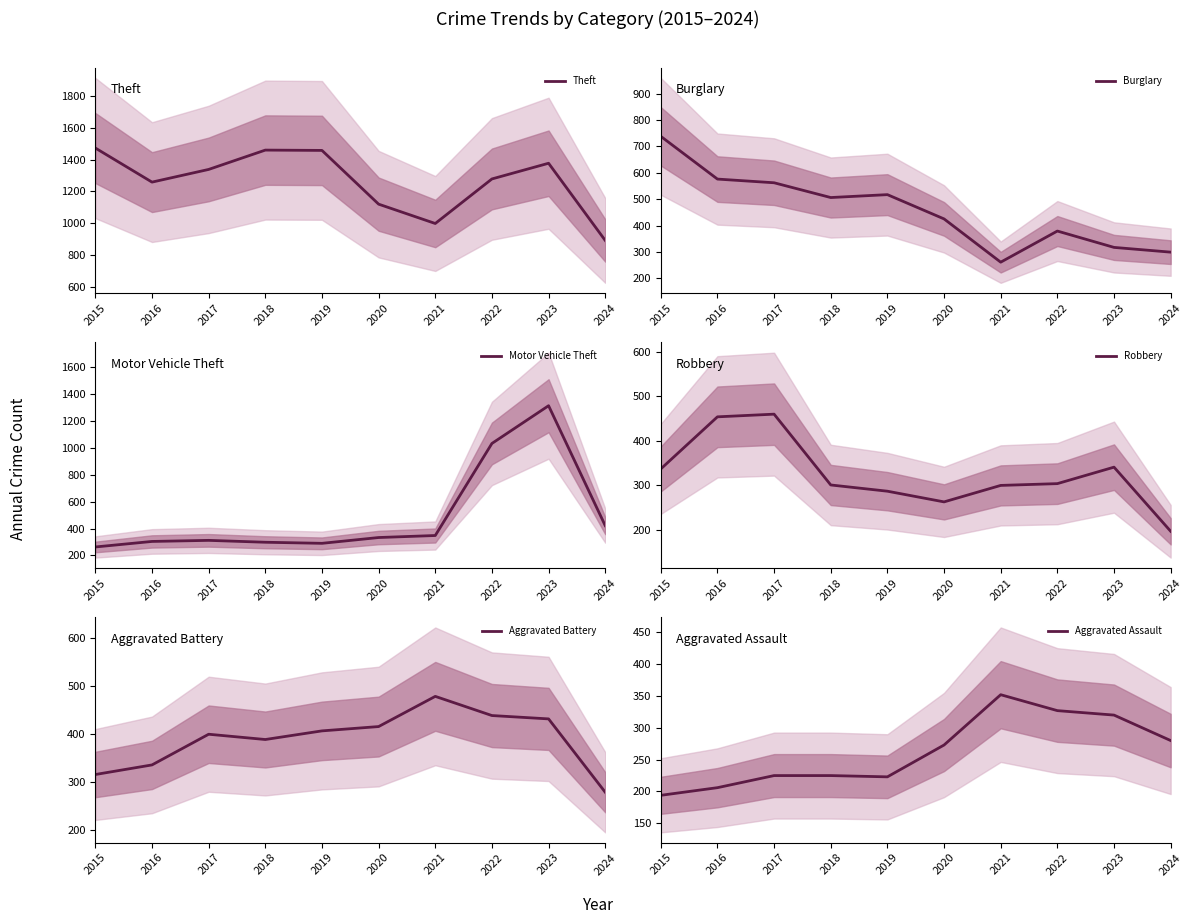

Rank the series by their maximum value, from lowest to highest.

Aggravated Assault, Robbery, Aggravated Battery, Burglary, Motor Vehicle Theft, Theft